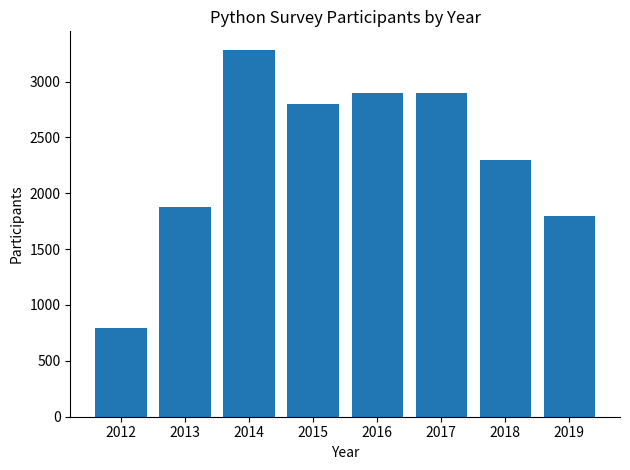

Between 2016 and 2013, which is larger?

2016